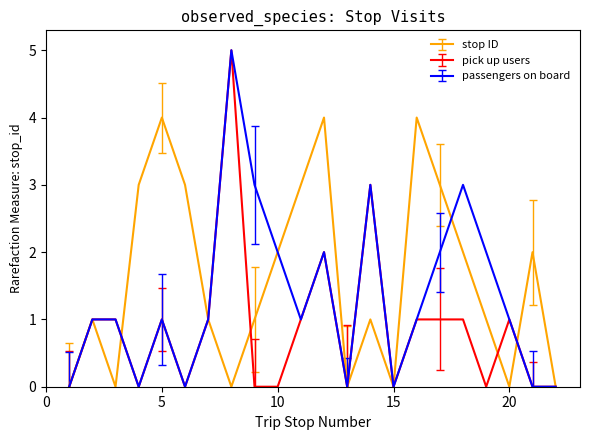

Which series has the largest total across all categories?

stop ID